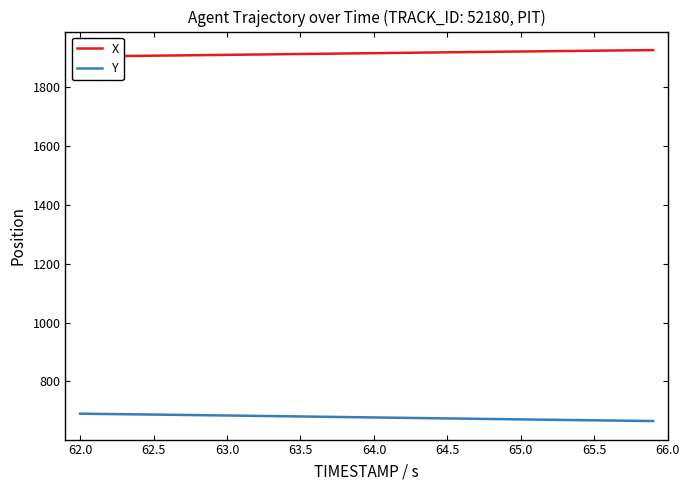

True or false: Y has a value of 250.8 at 62.0.

False